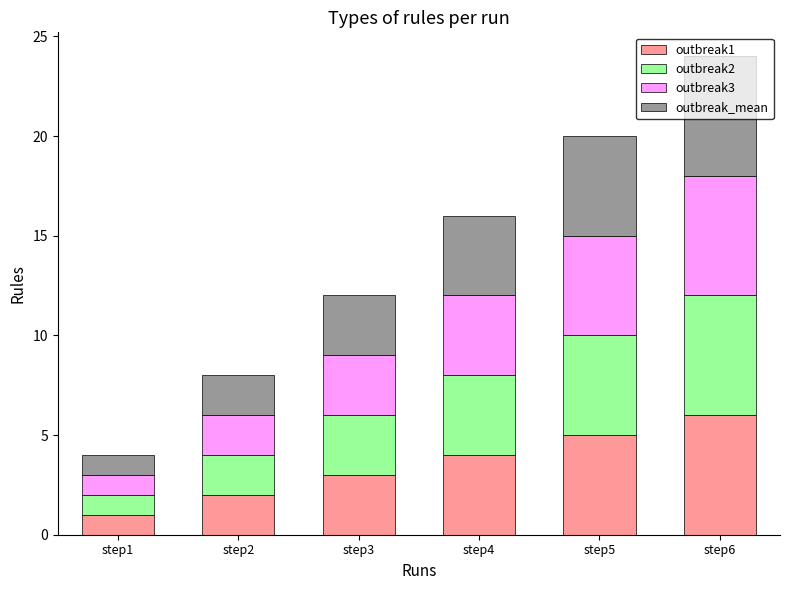

True or false: outbreak1 has a value of 1 at step4.

False